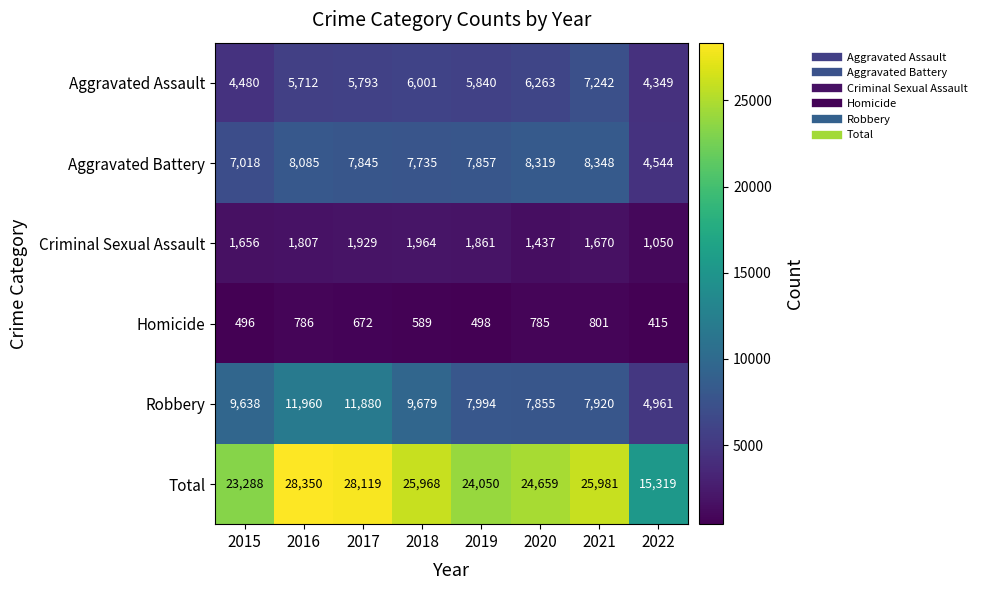

What value does the Homicide series have at 2018?

589